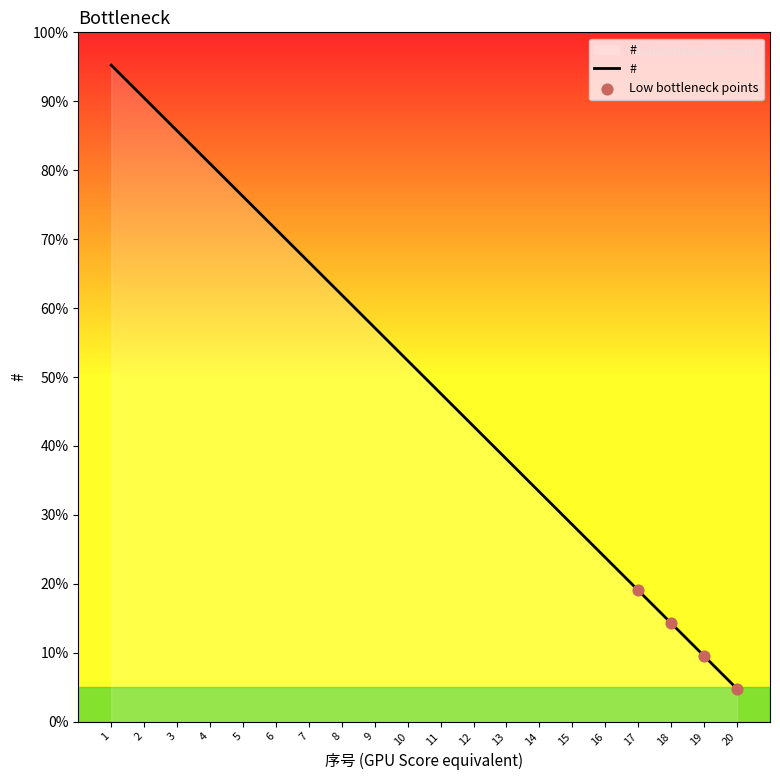

Between 18 and 2, which is larger?

2